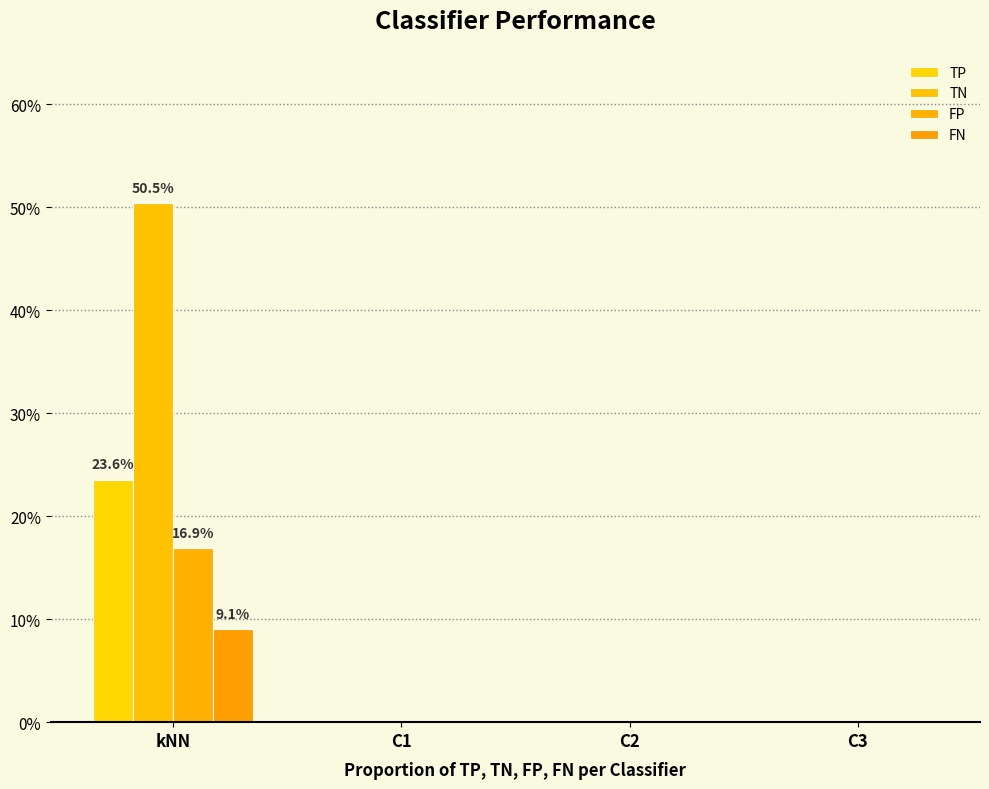

Which series has the largest range (max minus min)?

TN